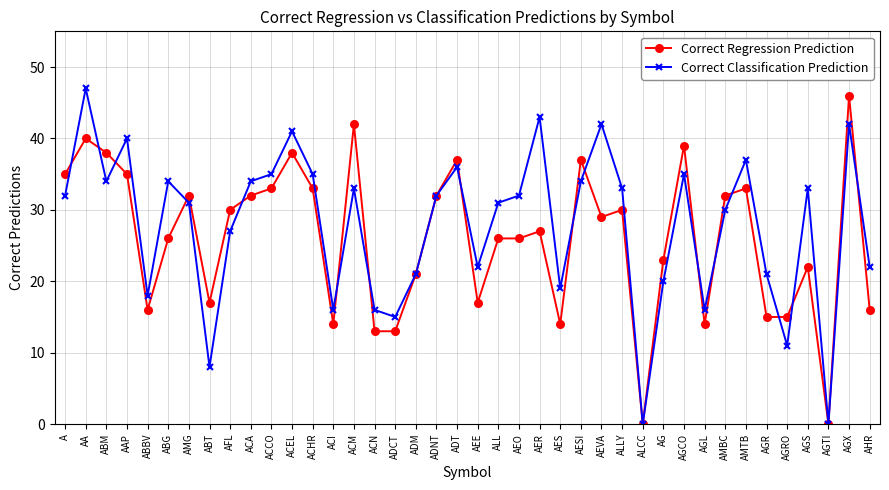

In Correct Classification Prediction, how many points are higher than both neighbors (excluding endpoints)?

12